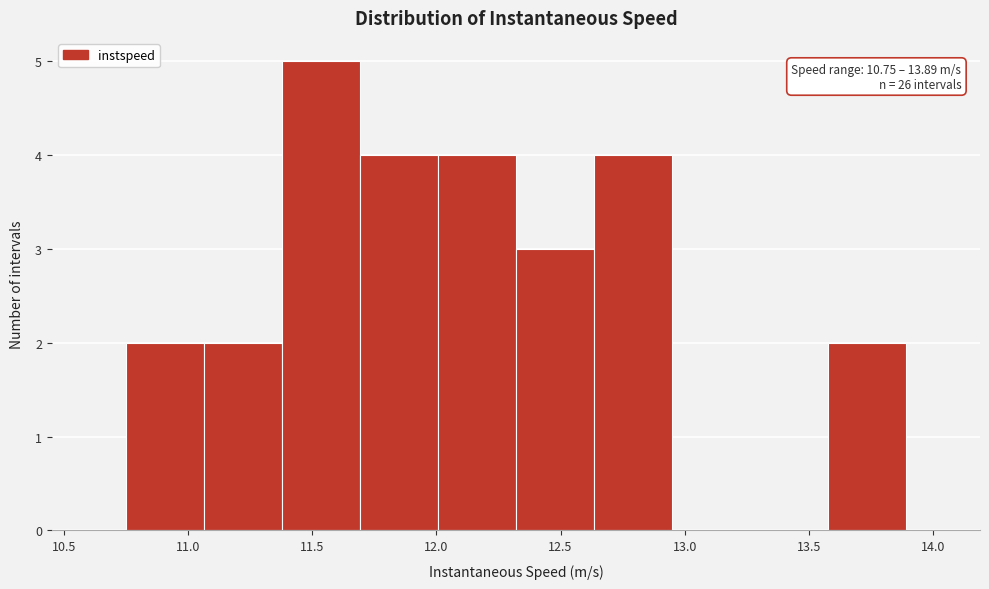

Over which range of the x-axis is the bar tallest?

11.40 to 11.70